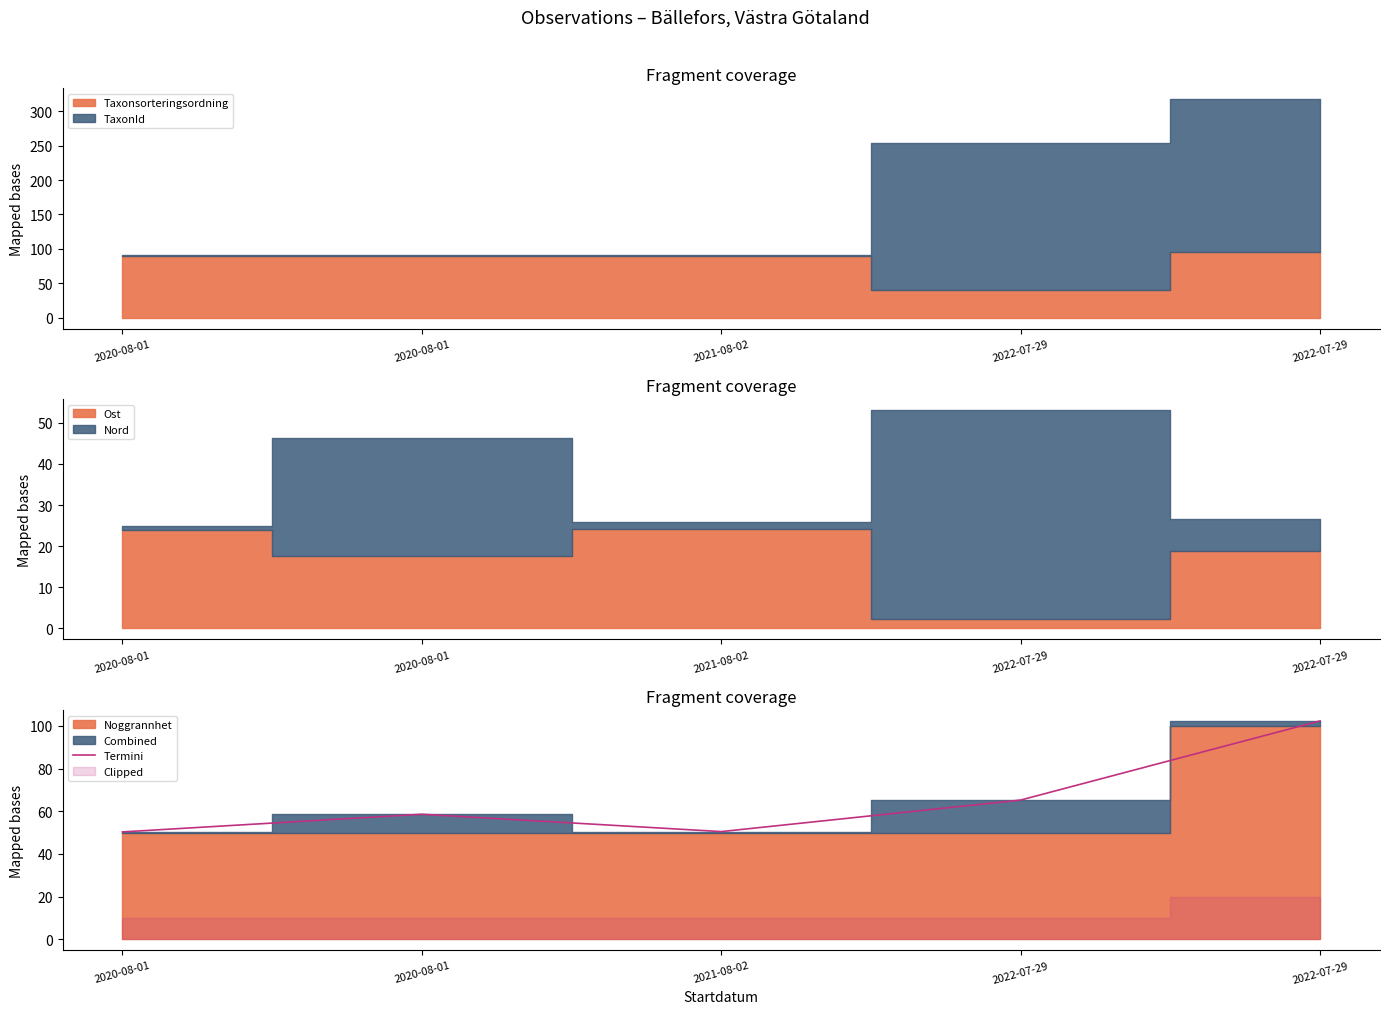

How many data points are less than 58?

2